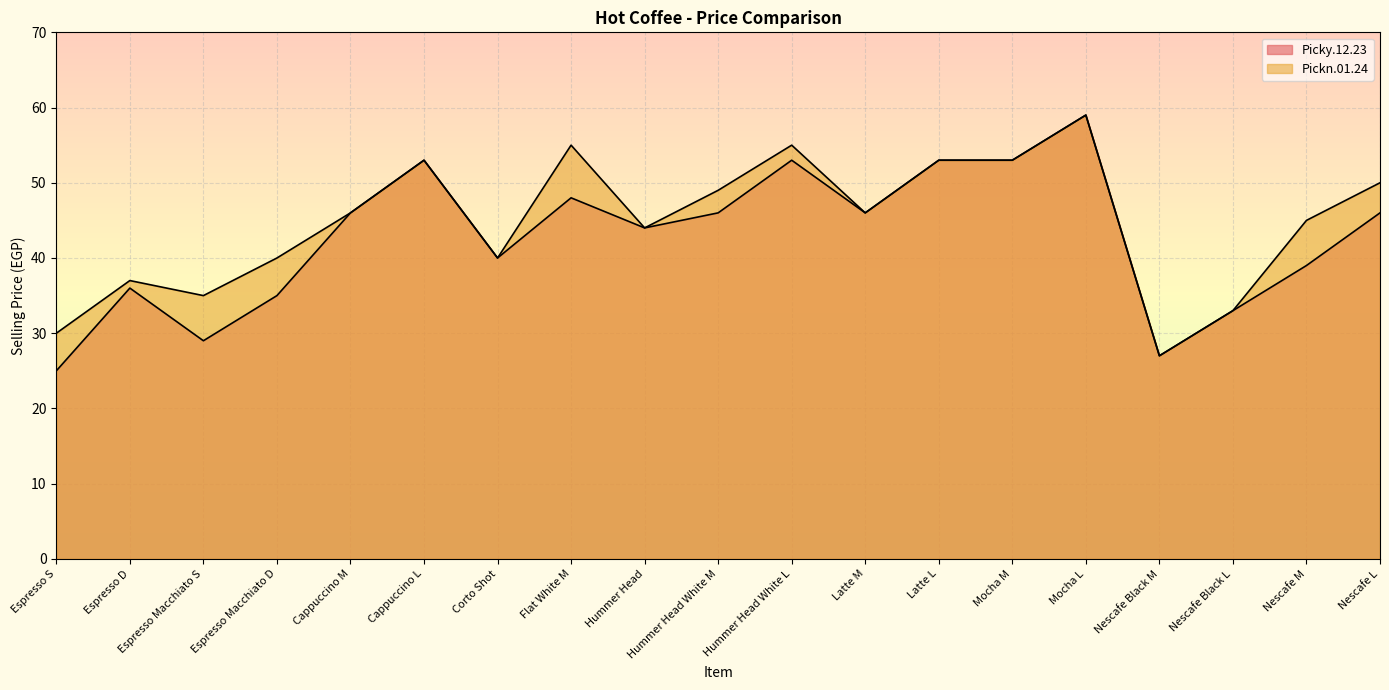

What is the label of the 15th point from the left?

Mocha L